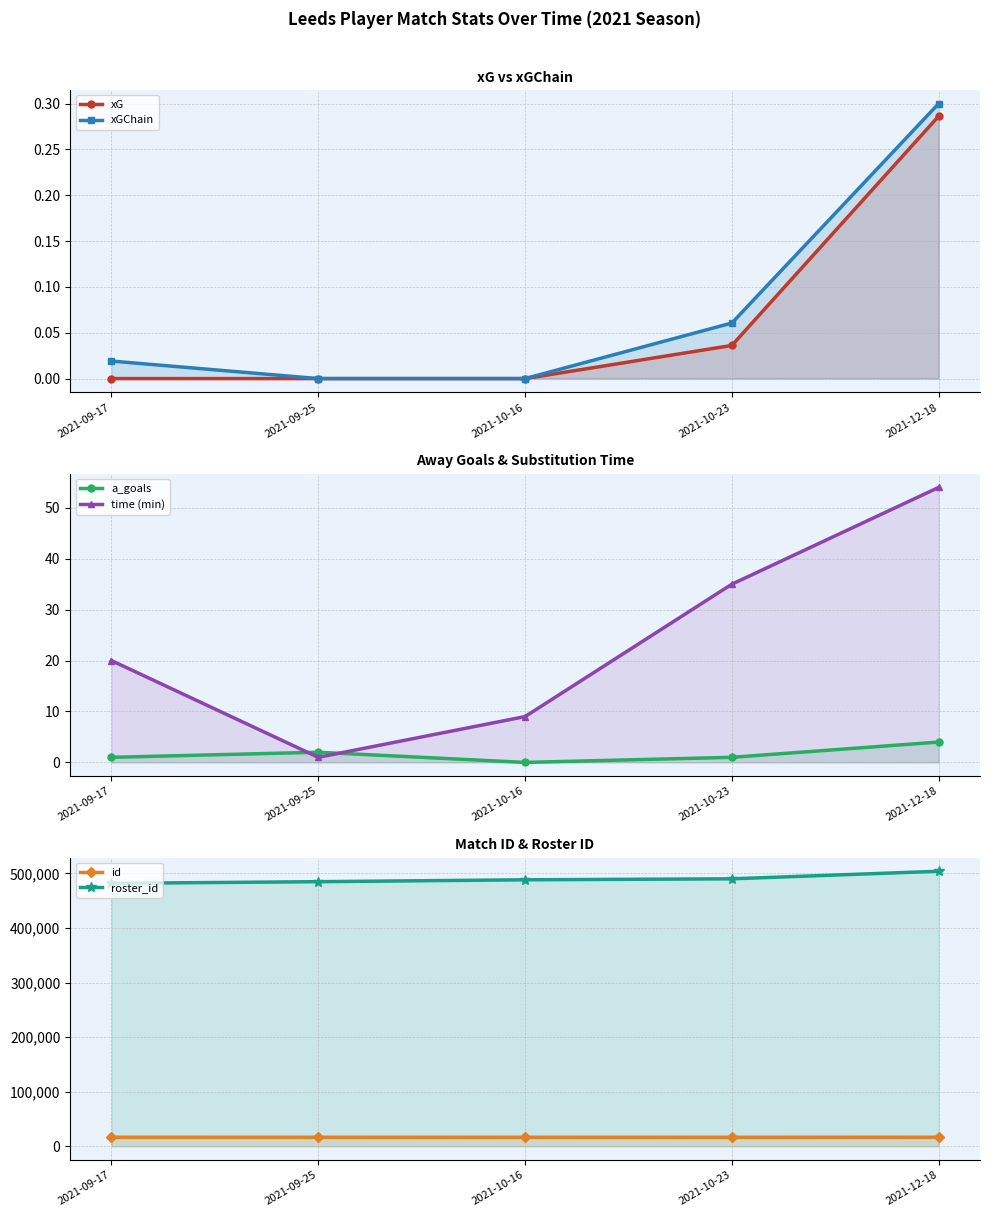

True or false: a_goals has a value of 1.6 at 2021-09-17.

False